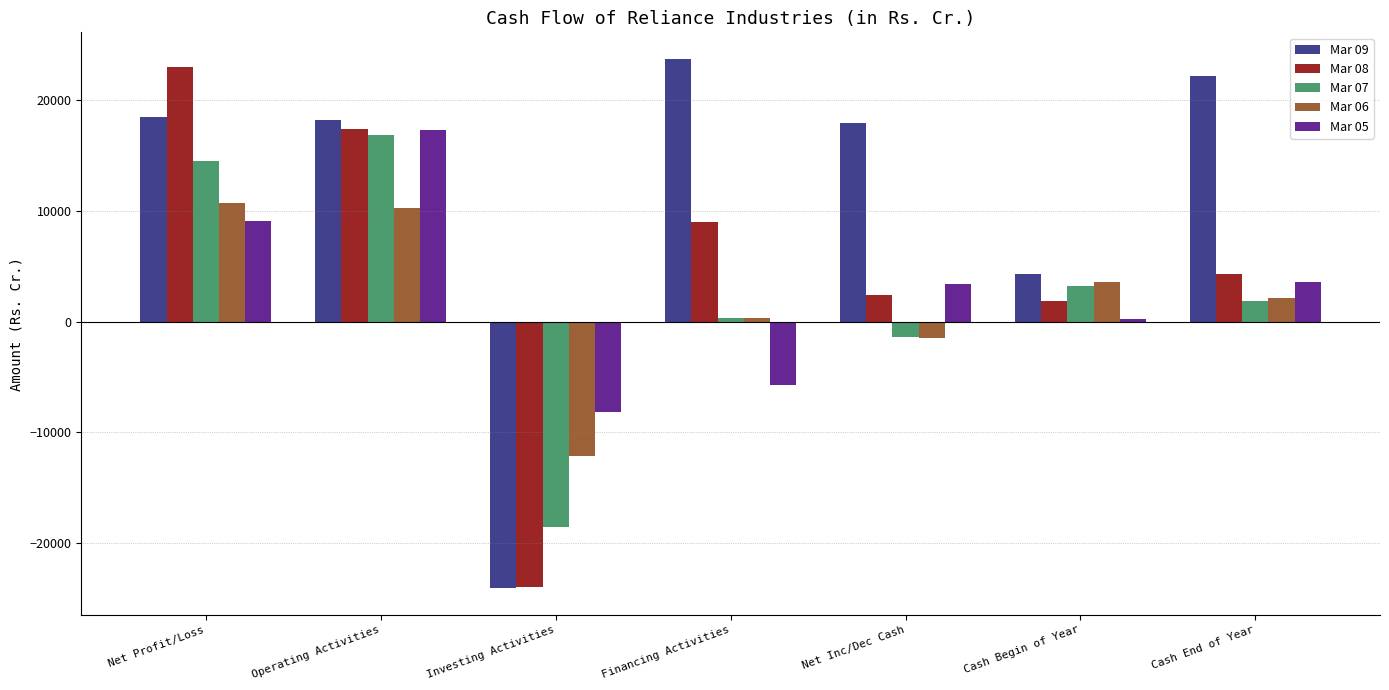

How many distinct data groups are displayed?

5